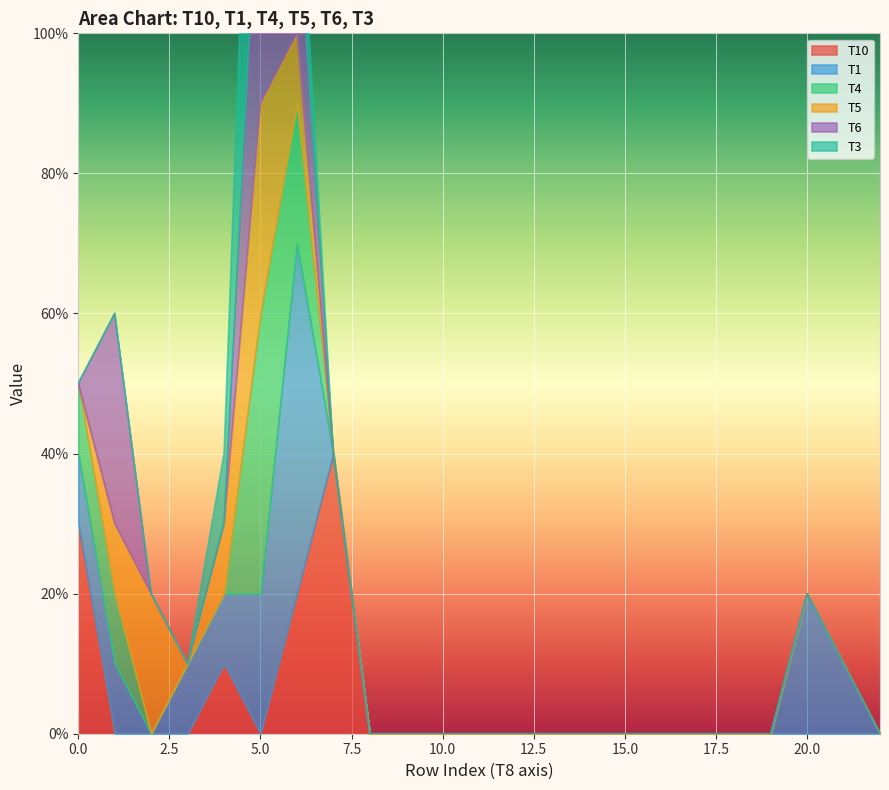

How many T1 values are between 0 and 1?

23